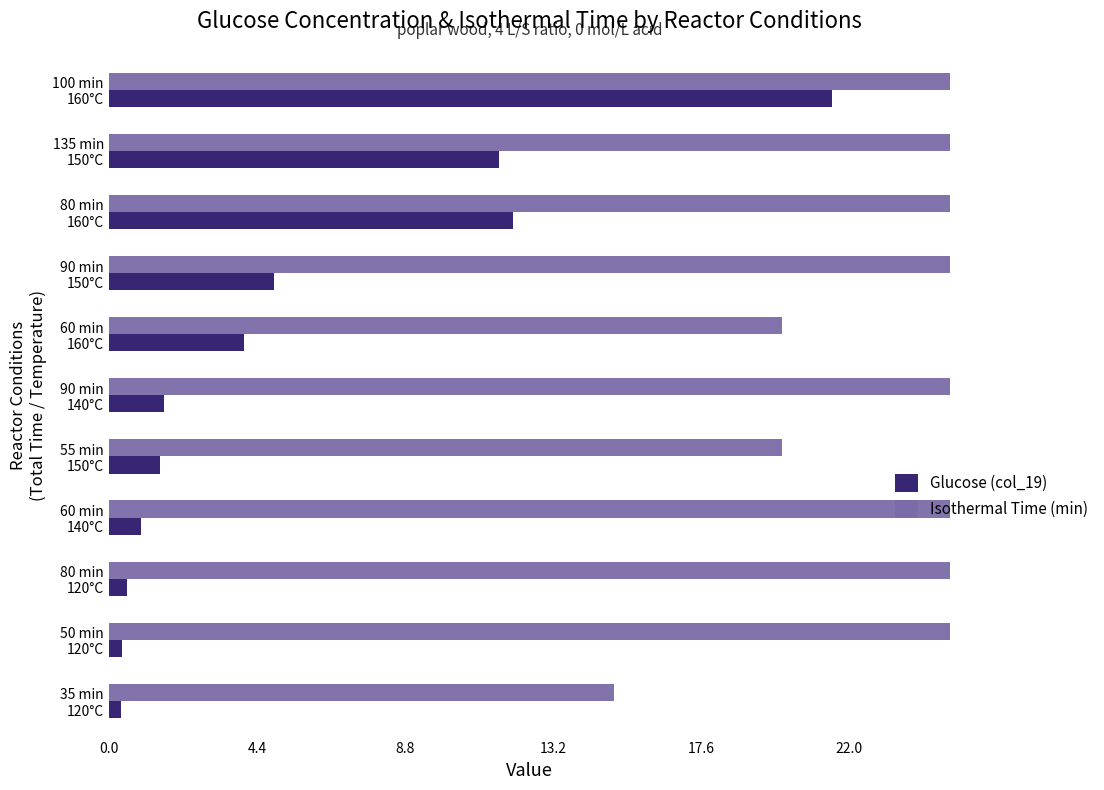

Is it true that Glucose (col_19) equals 0.6 at 35 min 120°C?

False